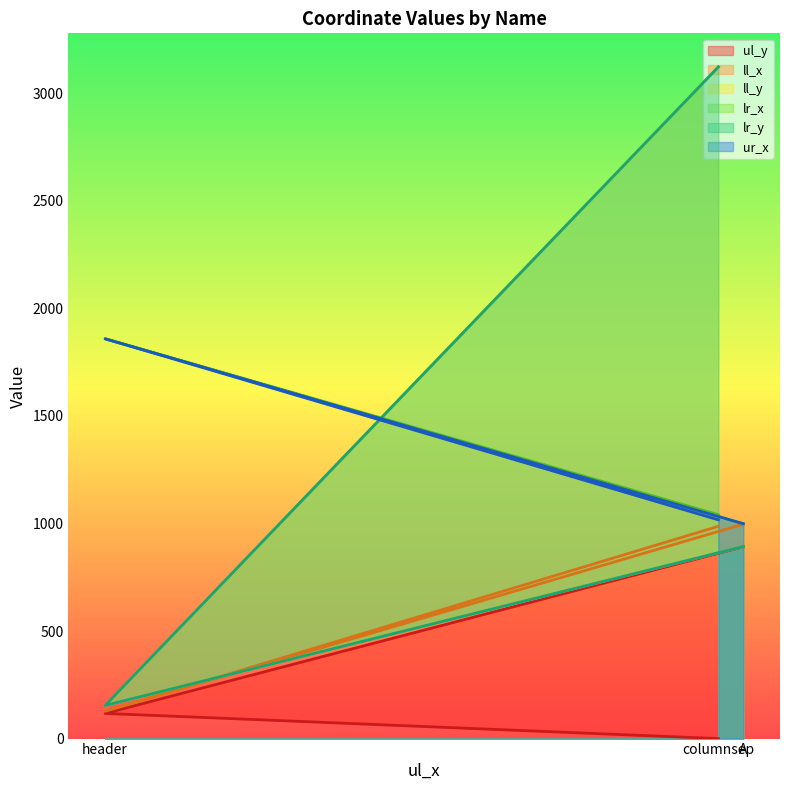

Does the chart have visible grid lines?

No